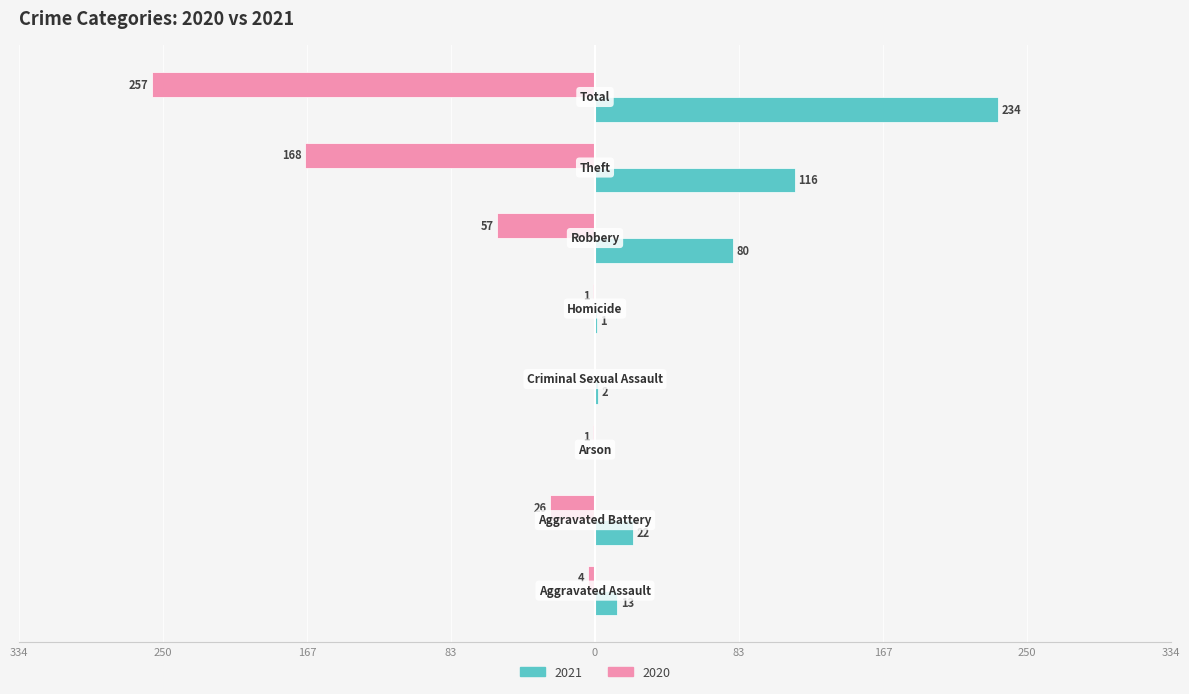

What is the difference between the second highest and second lowest values in the 2021 series?

115